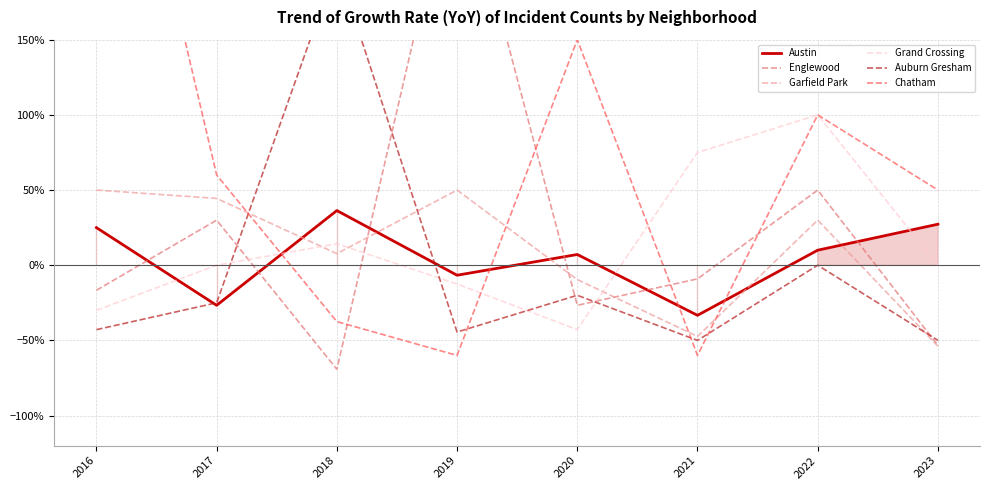

After their last crossing, which series has the higher values: Englewood or Grand Crossing?

Grand Crossing